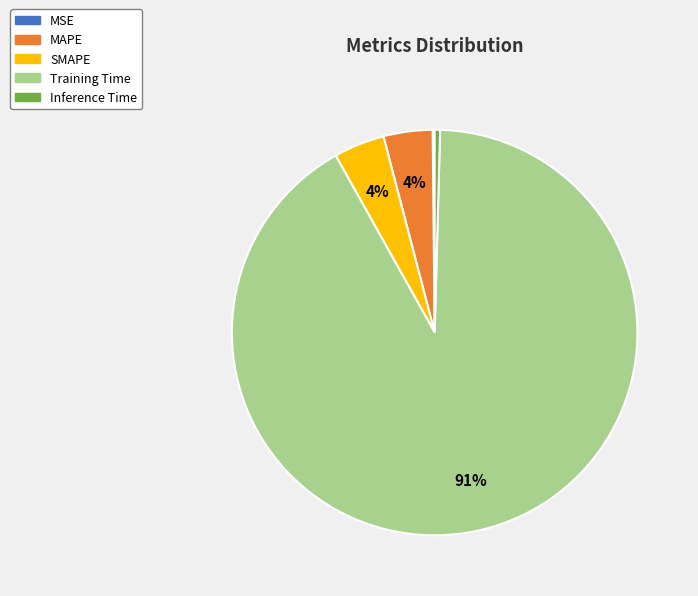

Which category has the biggest portion of the pie?

Training Time